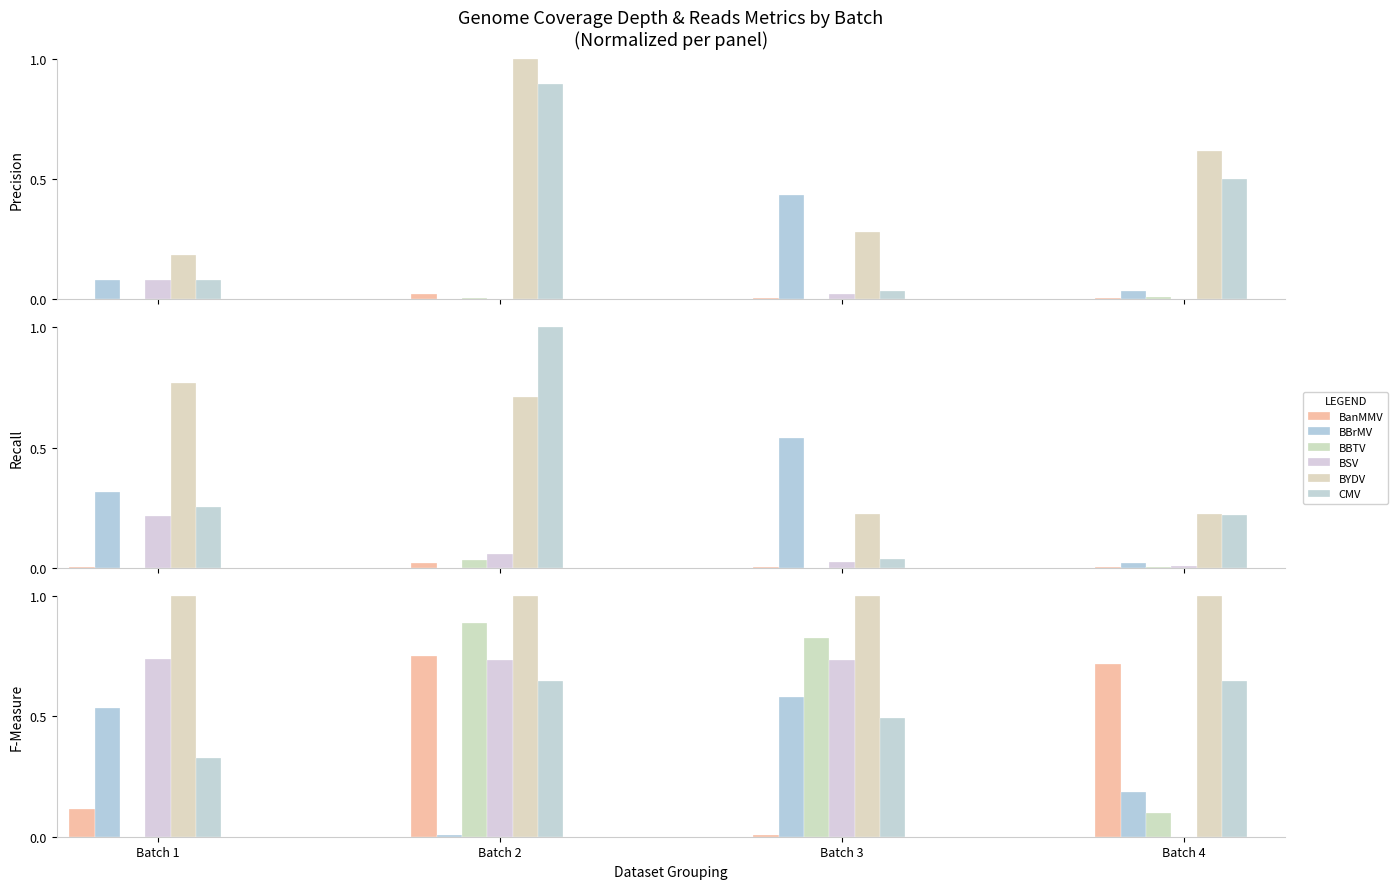

What is the difference between the maximum and minimum values in the BBTV series?

0.9